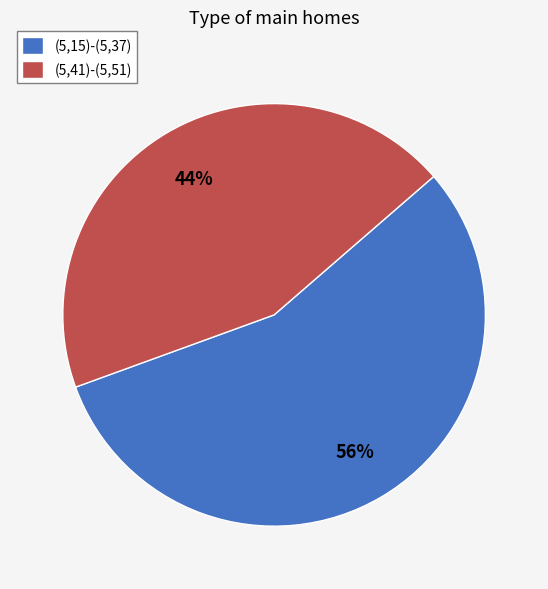

Between (5,41)-(5,51) and (5,15)-(5,37), which is larger?

(5,15)-(5,37)